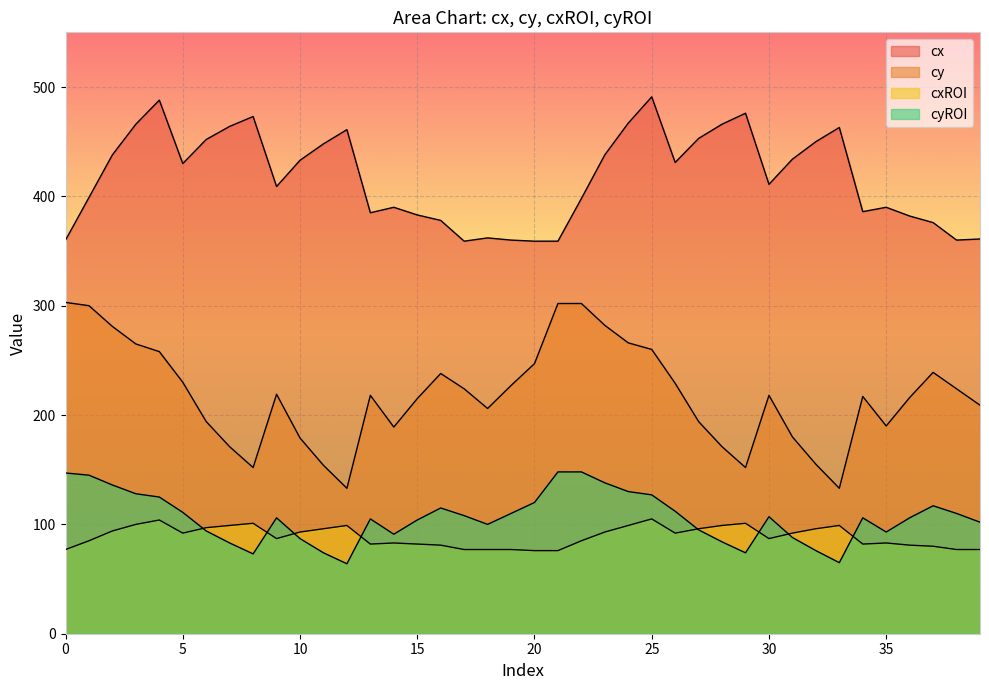

How many values in the cy series are below 218?

19